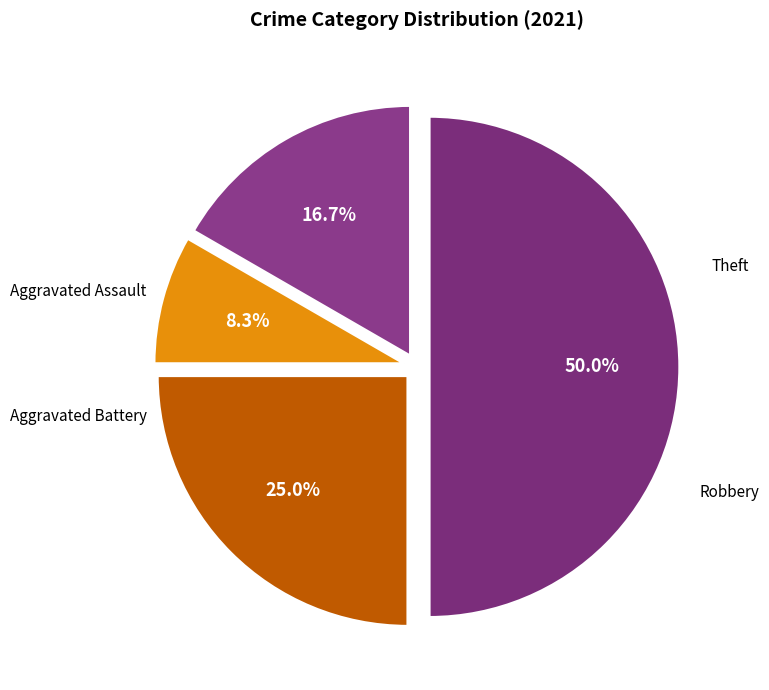

What is the largest slice in the pie chart?

Theft